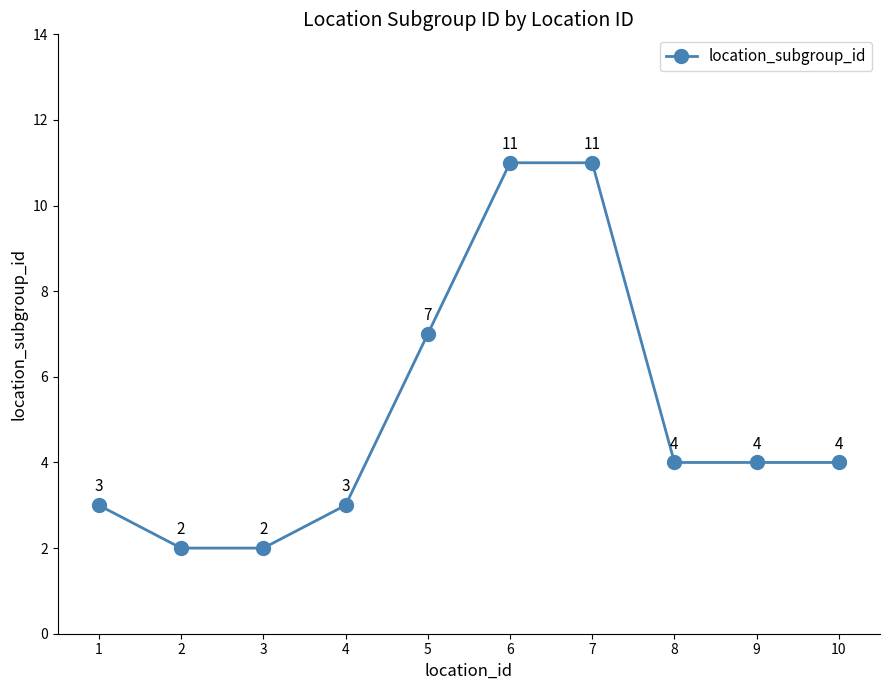

At which label does the data first exceed 4?

5